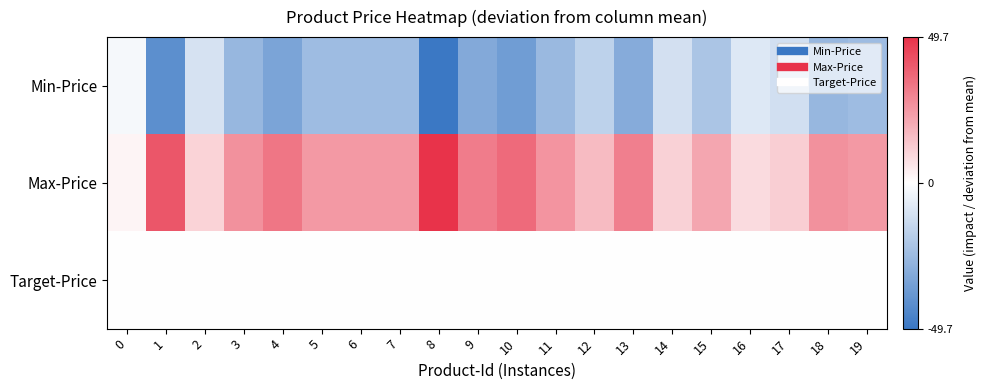

Count the number of data series in this chart.

3